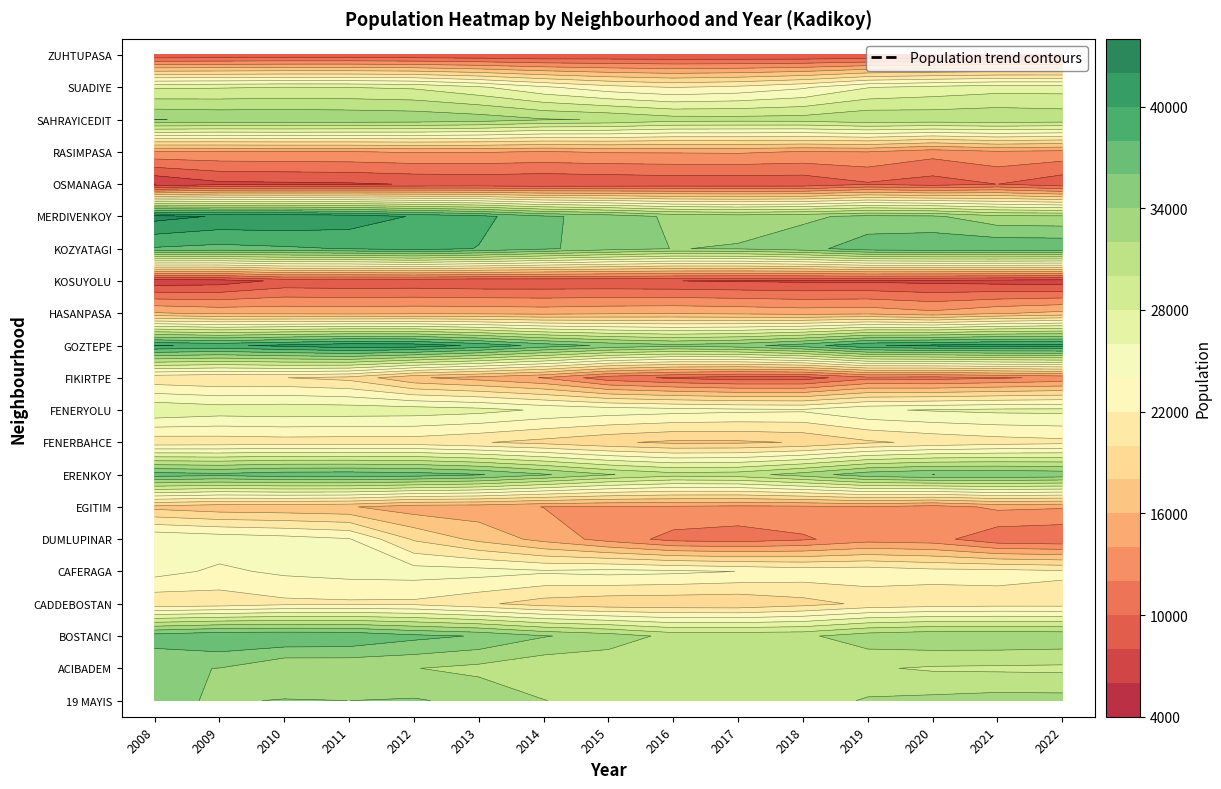

Which series has the largest total across all categories?

GOZTEPE